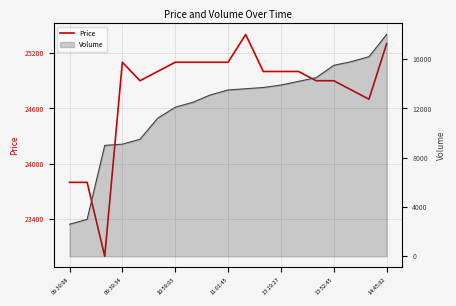

What is the maximum value shown in the chart?

25400